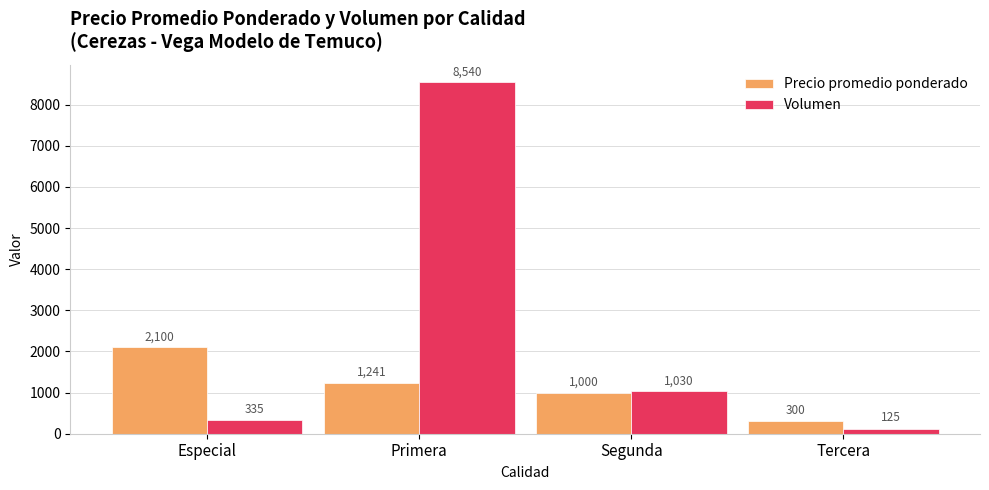

The value of Precio promedio ponderado at Segunda is 1759. True or false?

False